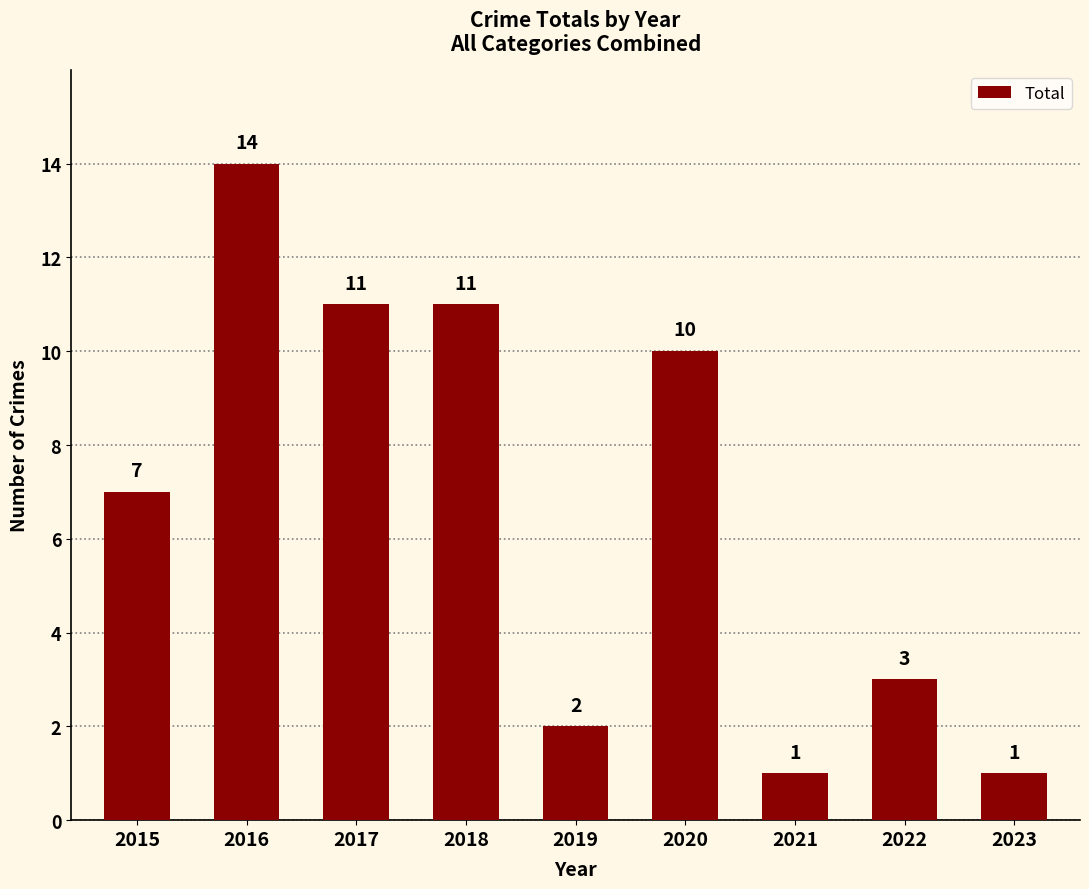

How many values are below 7?

4